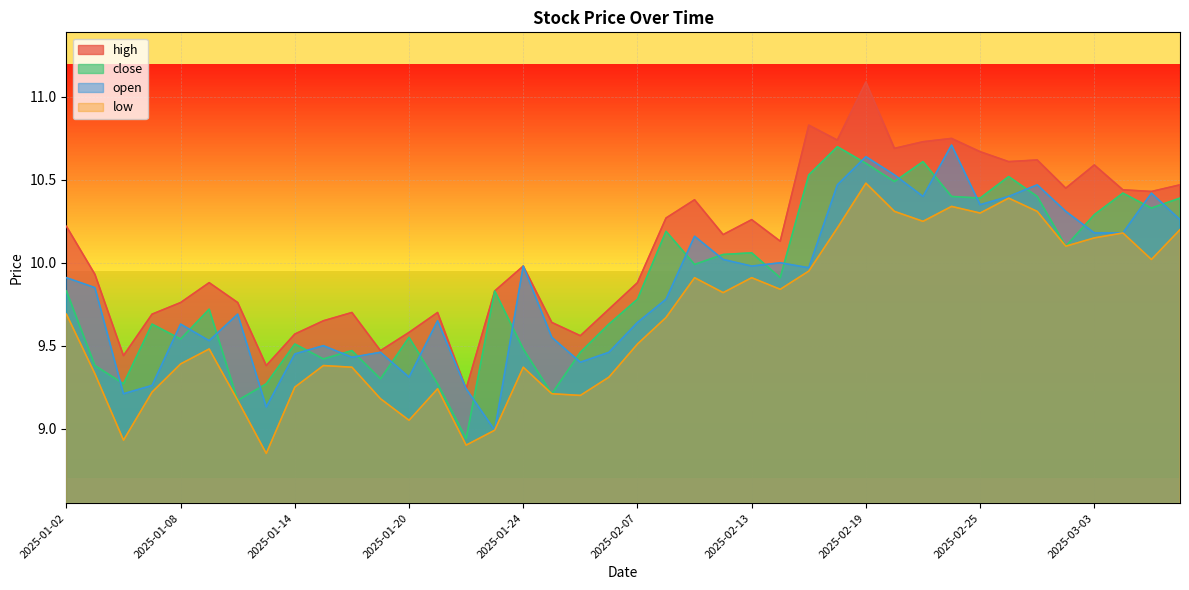

What is the highest value of the high series?

11.1